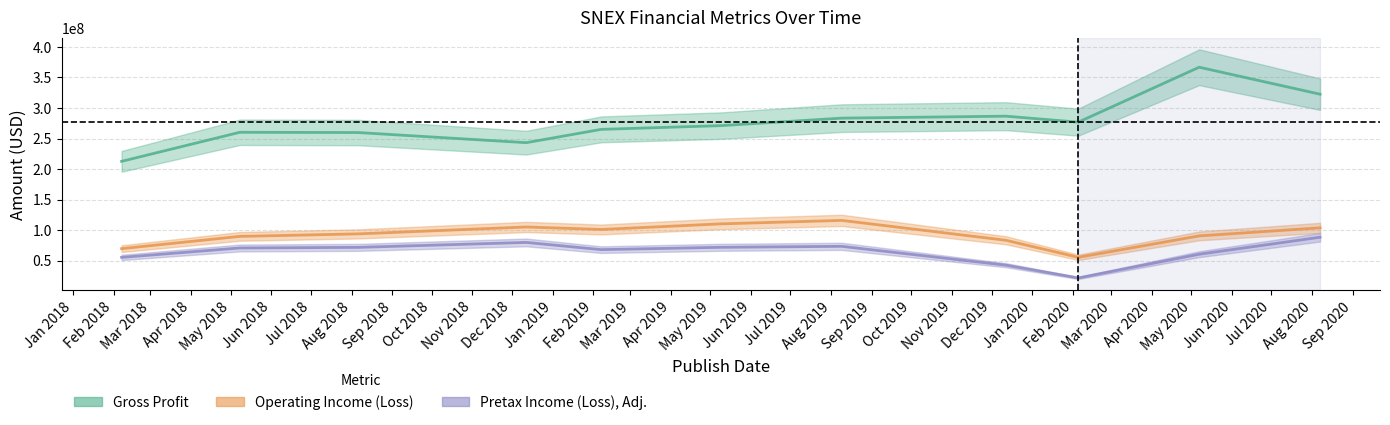

How many data points in Operating Income (Loss) are less than 93800000?

5